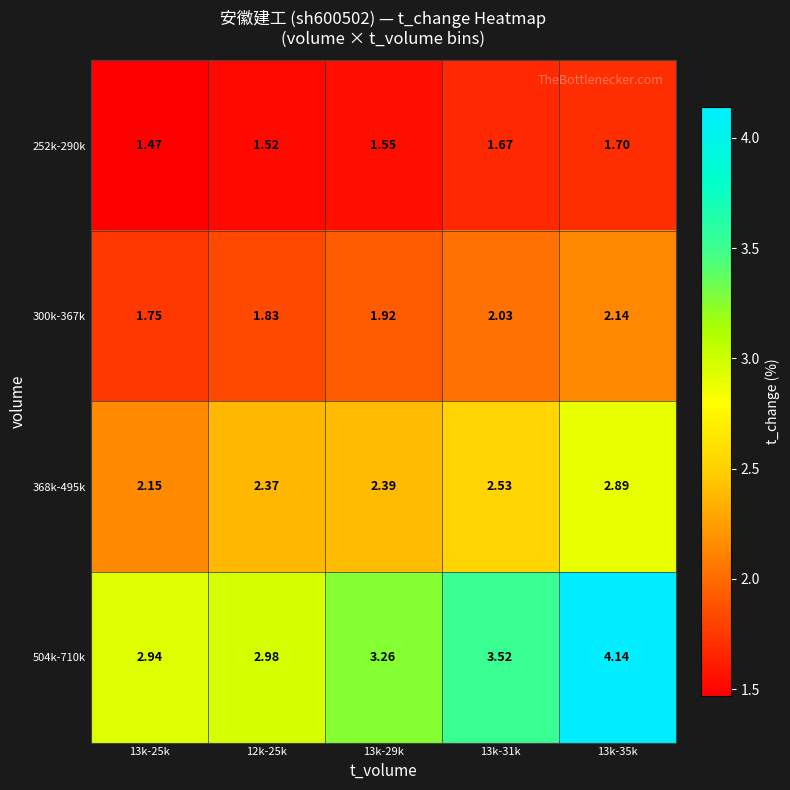

Which series has the largest range (max minus min)?

504k-710k